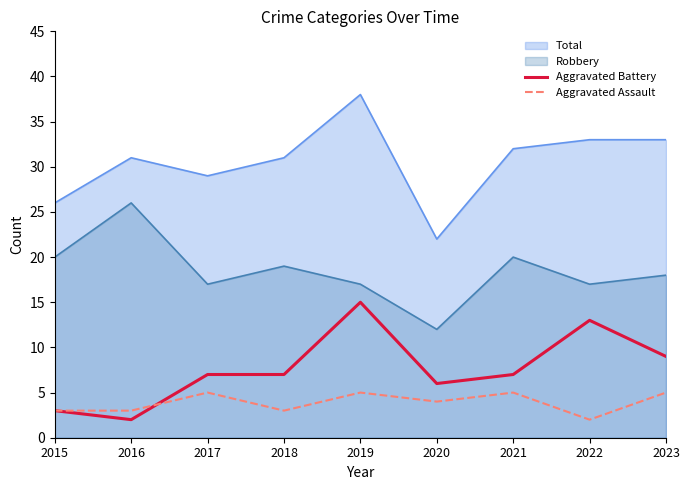

What is the difference between the Aggravated Assault values at 2018 and 2017?

2